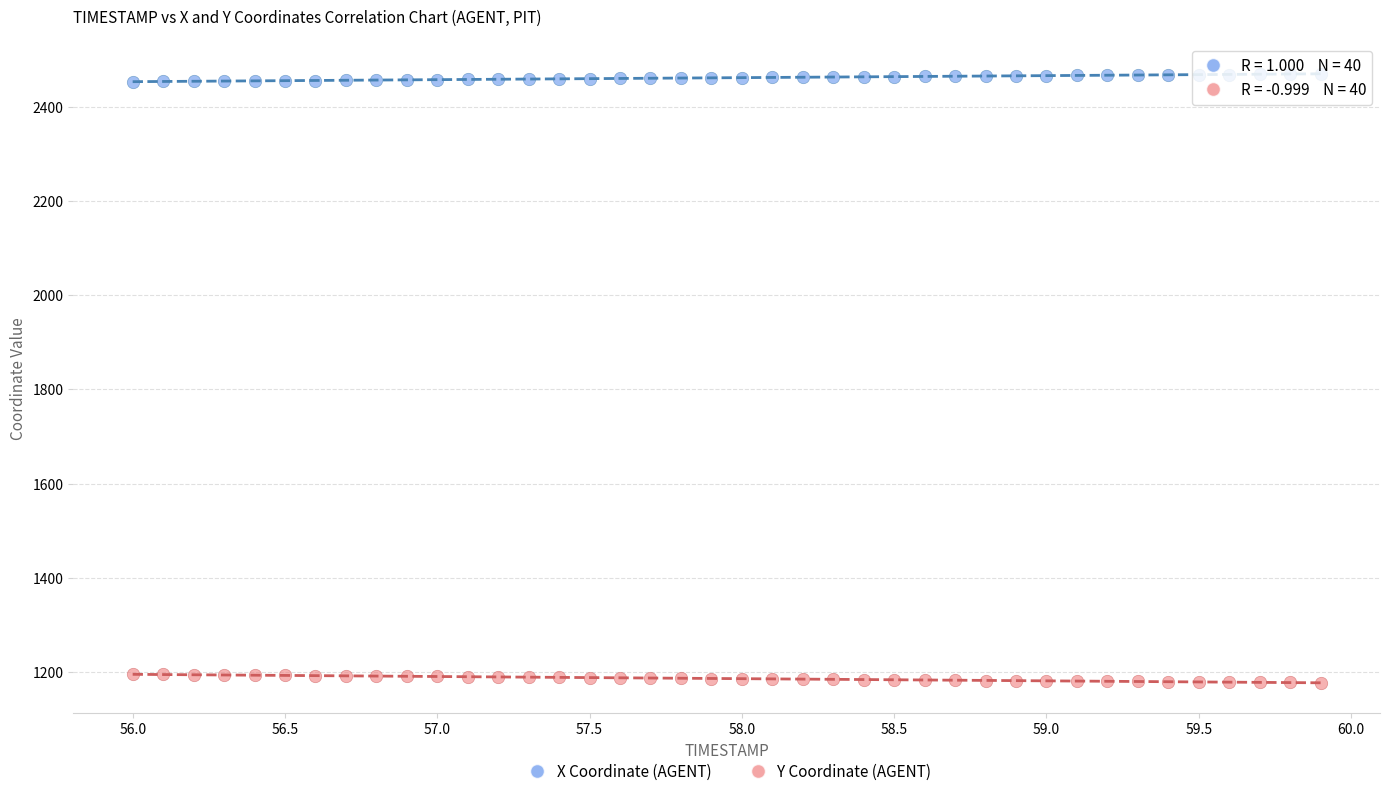

Which series contains the highest Y value?

X Coordinate (AGENT)